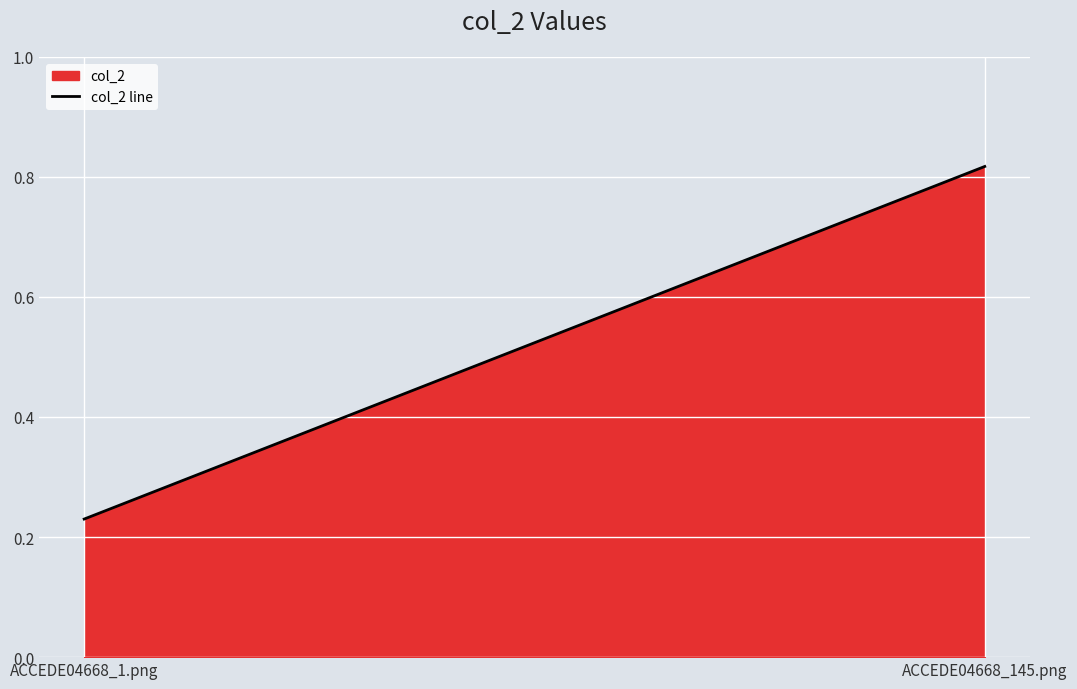

Does the chart display data point markers on the line(s)?

No